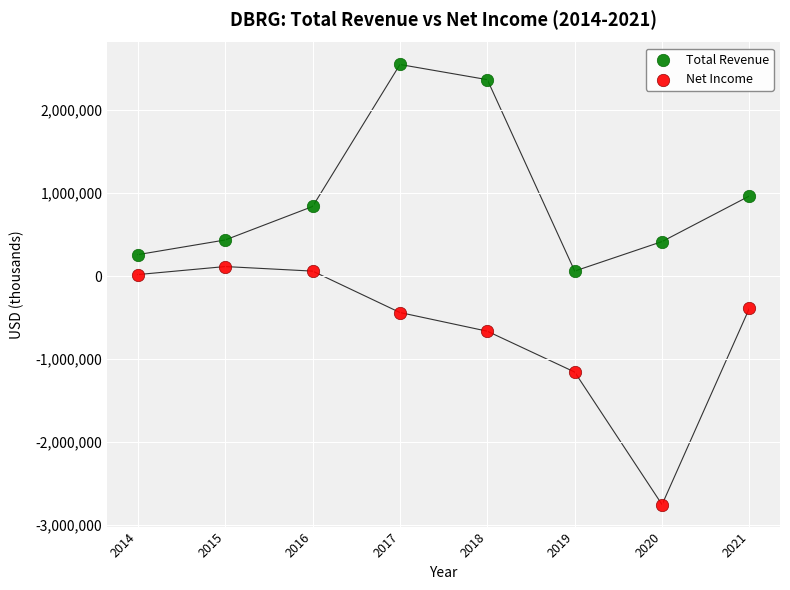

Across all data points, what is the range of X values (max minus min)?

7